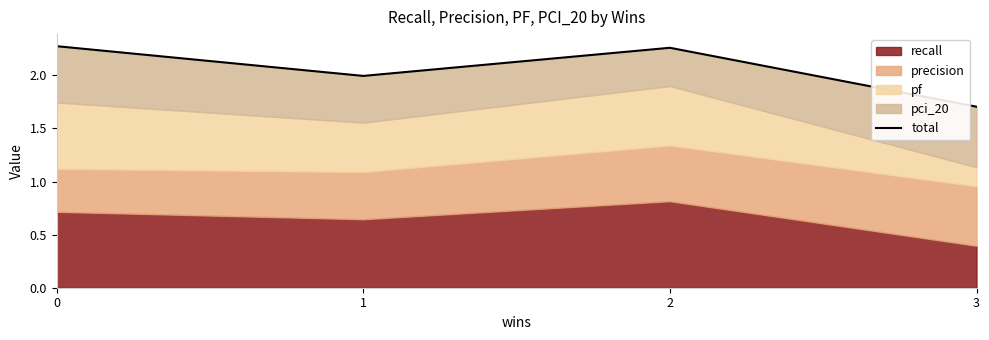

What is the difference between the maximum and minimum values?

0.6